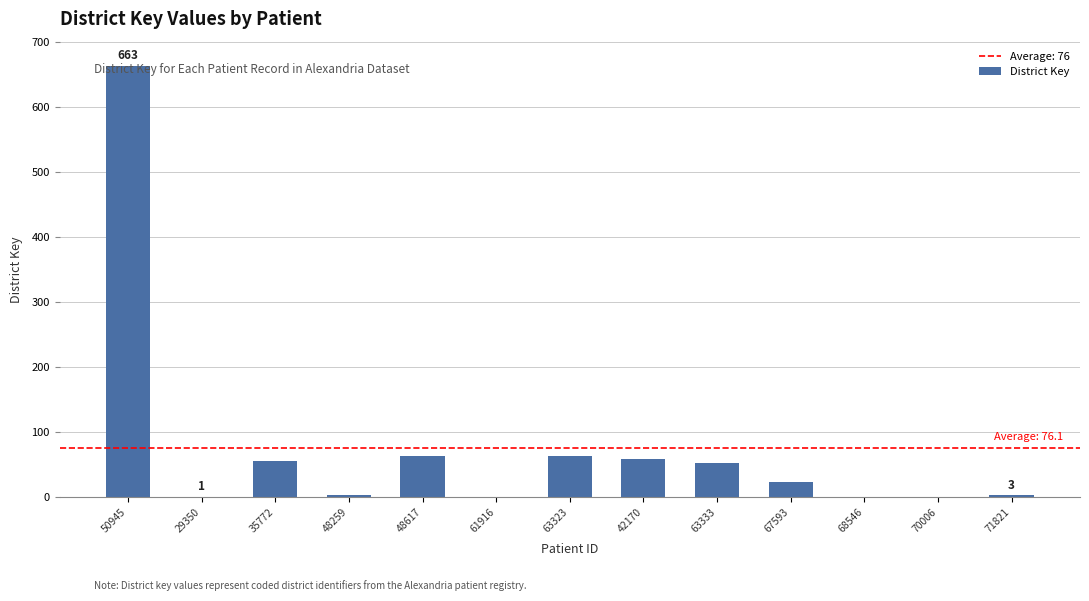

What is the sum of the values at 67593 and 42170?

82